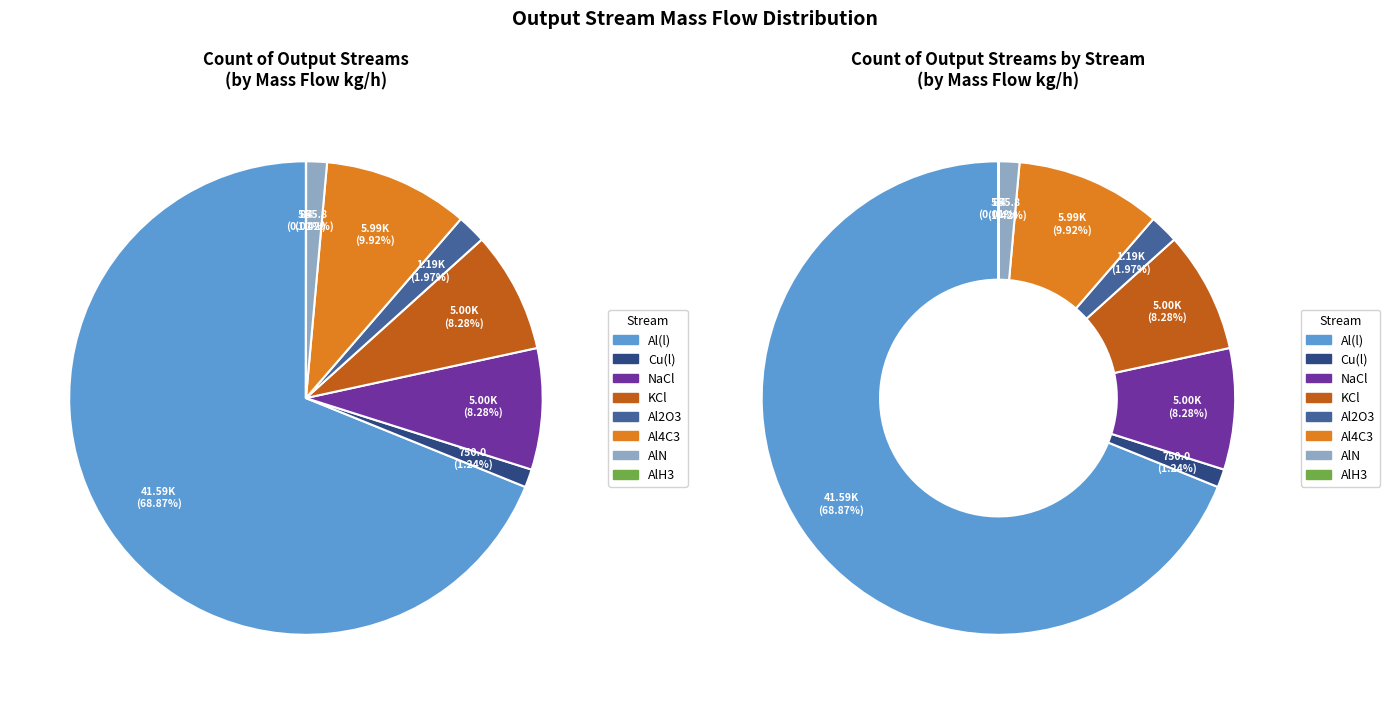

Does Al(l) account for over 50% of the chart?

Yes